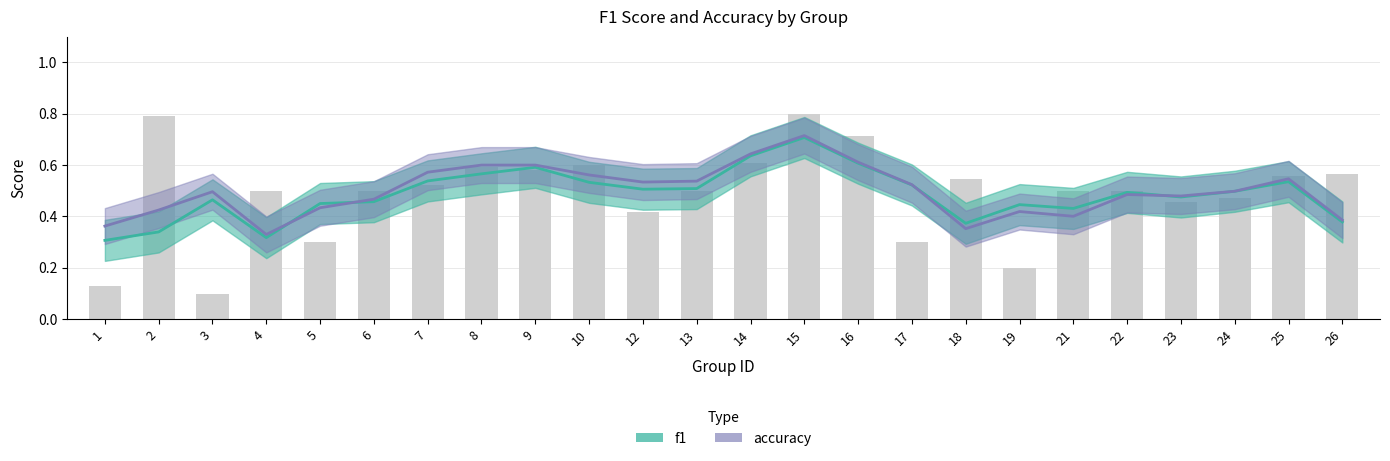

Rank the categories by value from highest to lowest.

15, 2, 16, 14, 10, 8, 9, 26, 25, 18, 7, 4, 13, 21, 22, 6, 24, 23, 12, 5, 17, 19, 1, 3